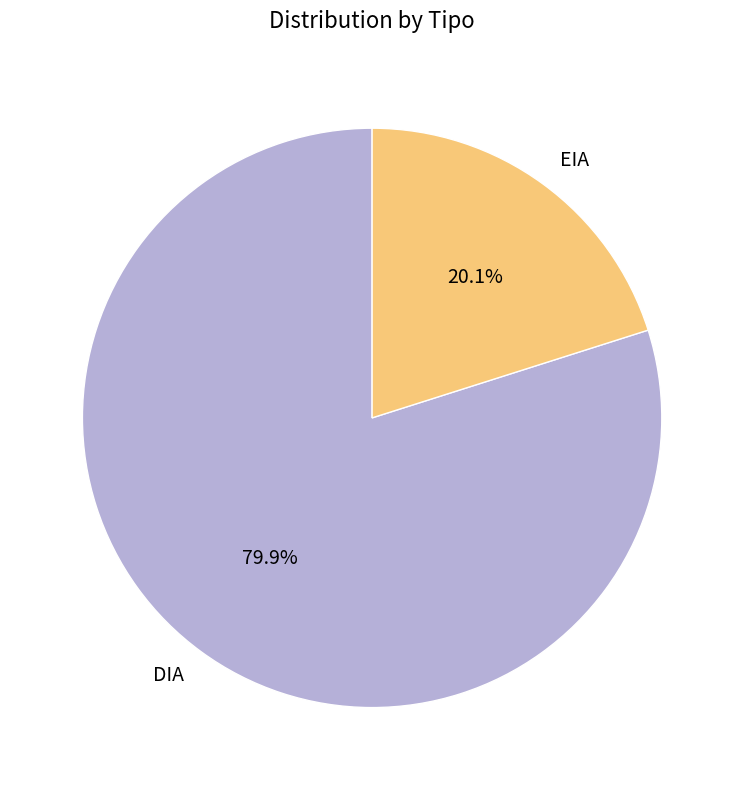

Which slice is the largest?

DIA